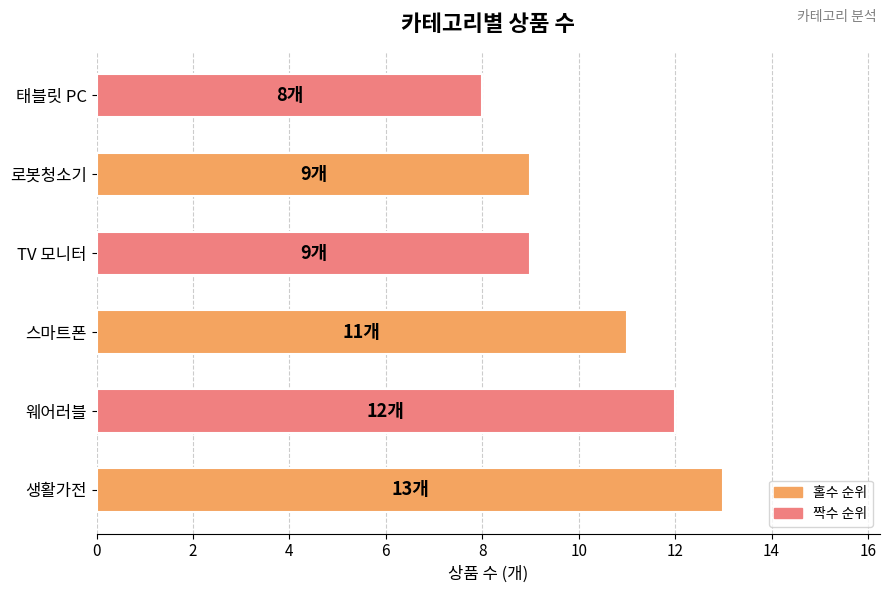

Reading bottom to top, transcribe all the data shown in this chart.

13	12	11	9	9	8